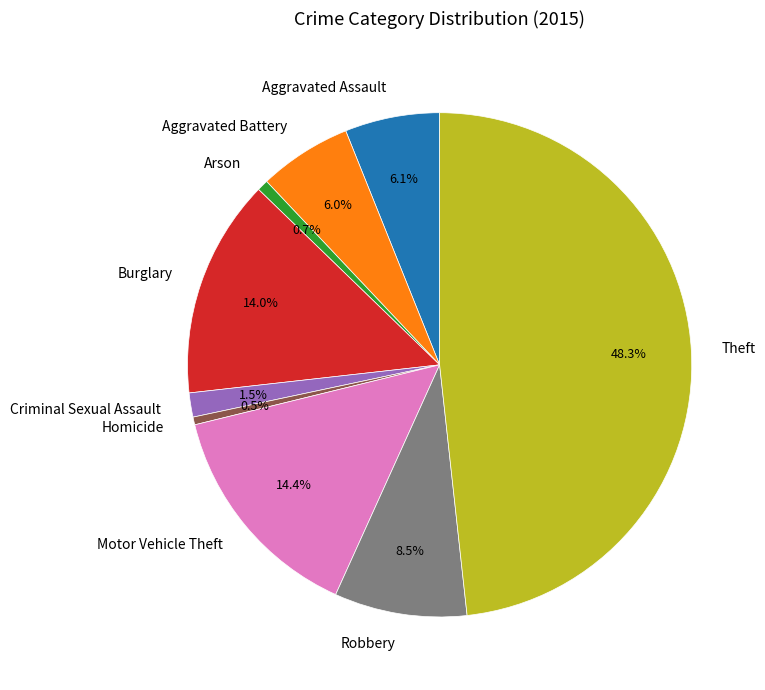

Which has a higher value, Homicide or Criminal Sexual Assault?

Criminal Sexual Assault